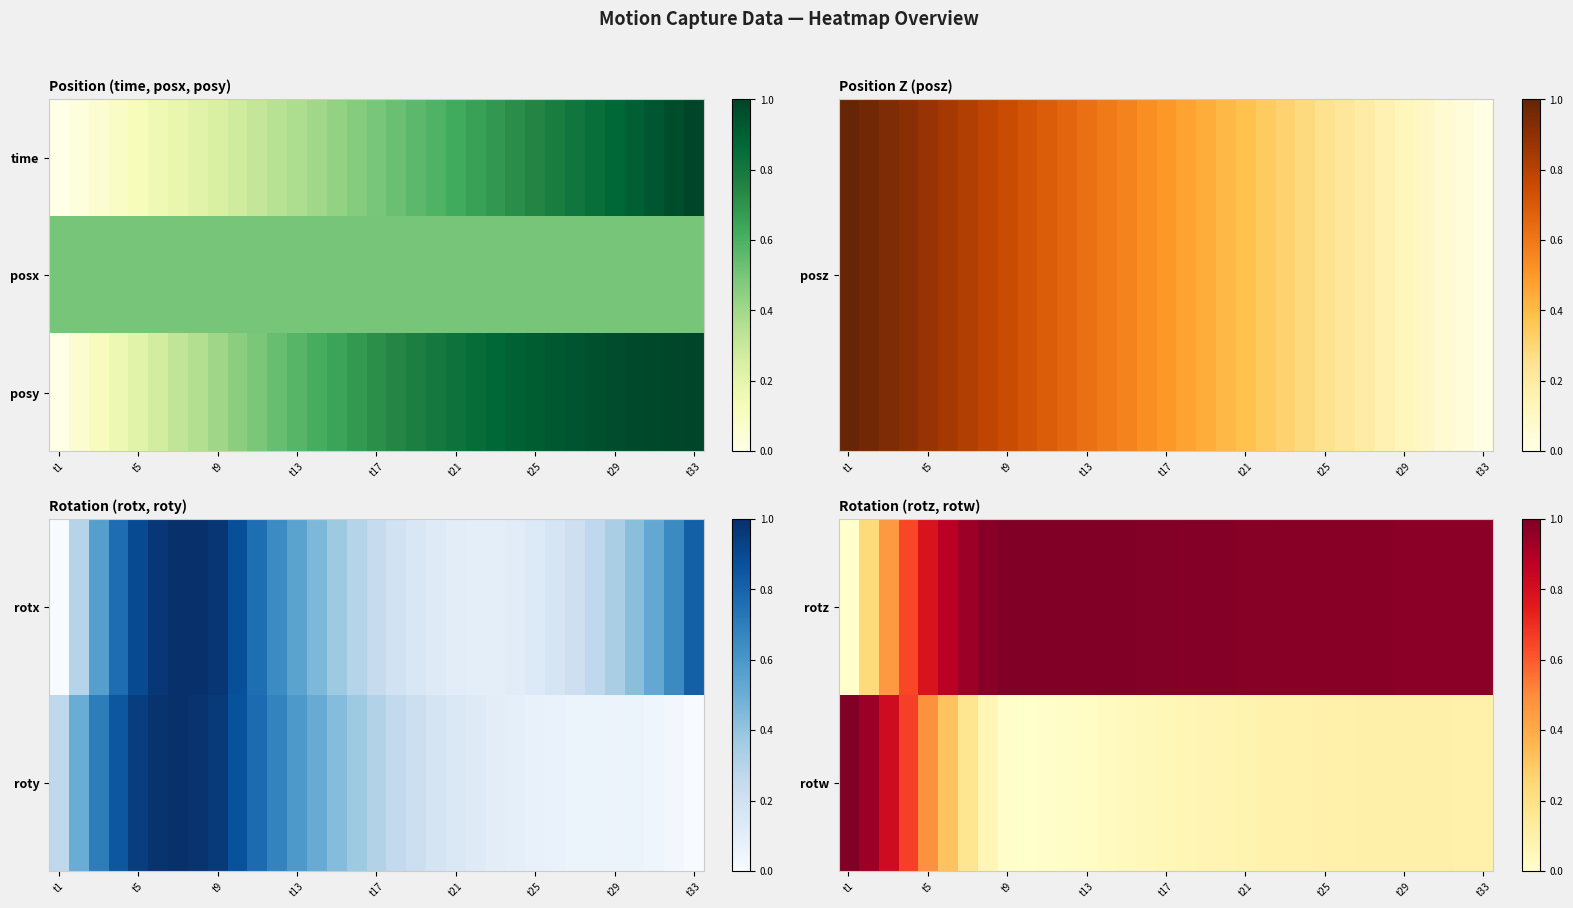

What is the difference between the second highest and minimum values in the rotz series?

1.0